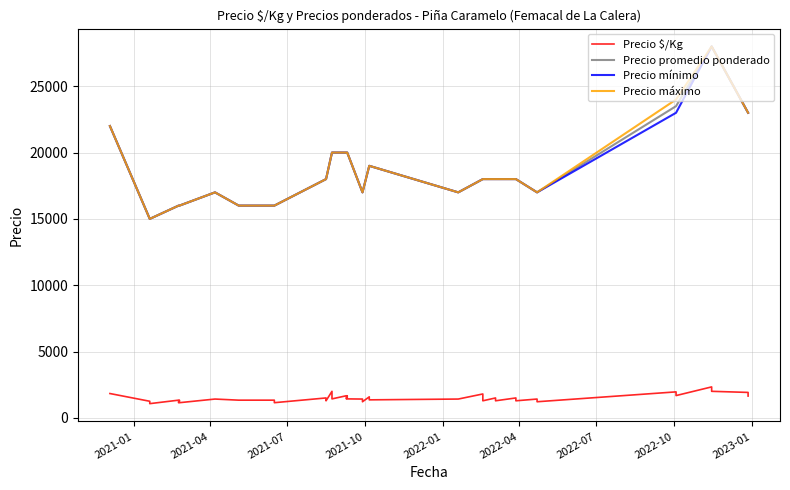

How many lines are shown in the chart?

4